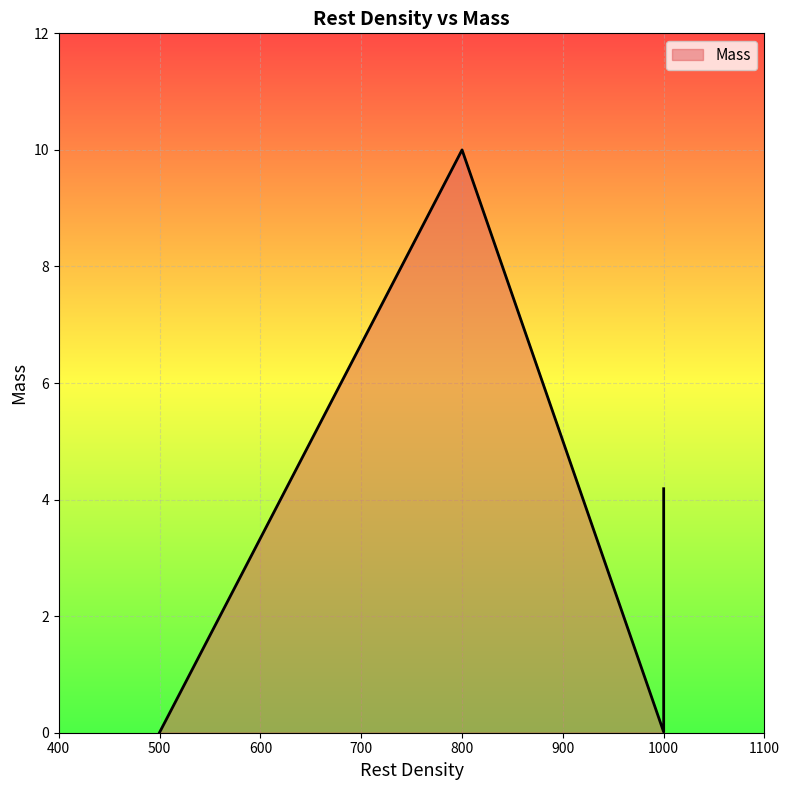

Is it true that the value at 1000 is 4.2?

True